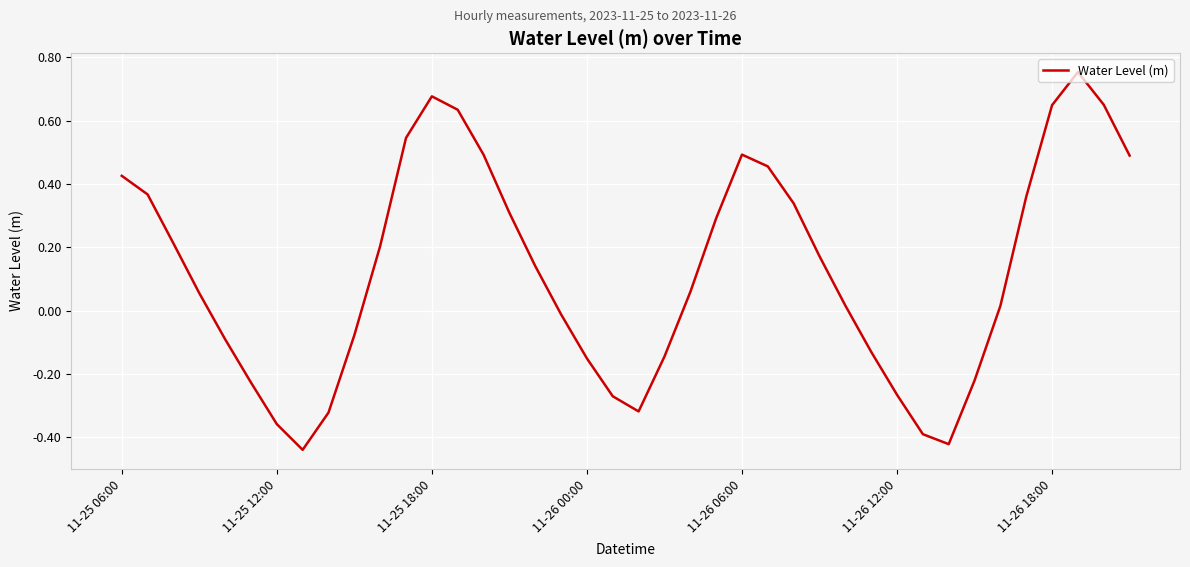

What is the value of the 30th point from the left?

-0.1